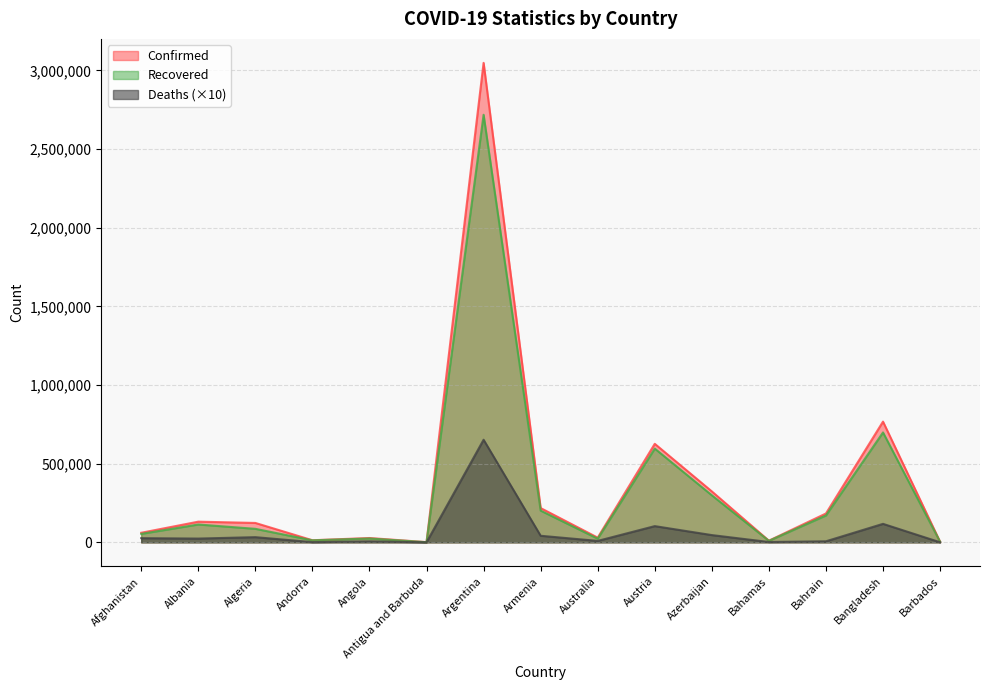

Reading left to right, what are all the values shown in this chart?

Confirmed: Afghanistan=60797	Albania=131419	Algeria=123272	Andorra=13340	Angola=27529	Antigua and Barbuda=1232	Argentina=3047417	Armenia=217900	Australia=29865	Austria=626239	Azerbaijan=323841	Bahamas=10576	Bahrain=183330	Bangladesh=767338	Barbados=3884
Recovered: Afghanistan=53750	Albania=113468	Algeria=85869	Andorra=12884	Angola=24492	Antigua and Barbuda=1014	Argentina=2717458	Armenia=201559	Australia=23360	Austria=595877	Azerbaijan=298949	Bahamas=9579	Bahrain=170886	Bangladesh=698465	Barbados=3817
Deaths: Afghanistan=26540	Albania=24030	Algeria=32990	Andorra=1270	Angola=6180	Antigua and Barbuda=320	Argentina=652020	Armenia=41780	Australia=9100	Austria=103110	Azerbaijan=46170	Bahamas=2100	Bahrain=6640	Bangladesh=117550	Barbados=450